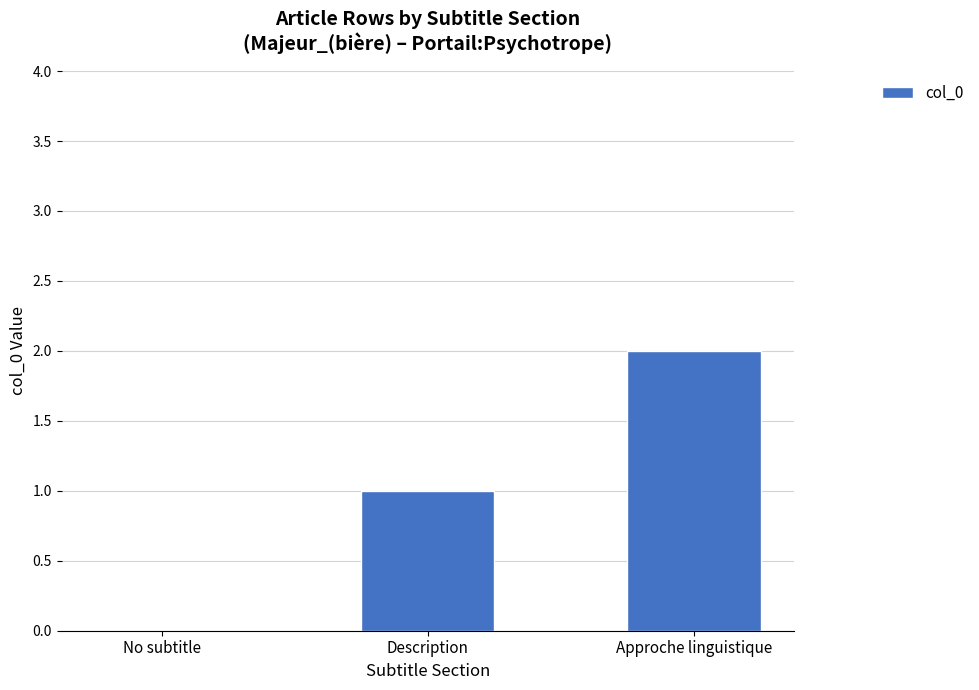

Which has a higher value, No subtitle or Description?

Description